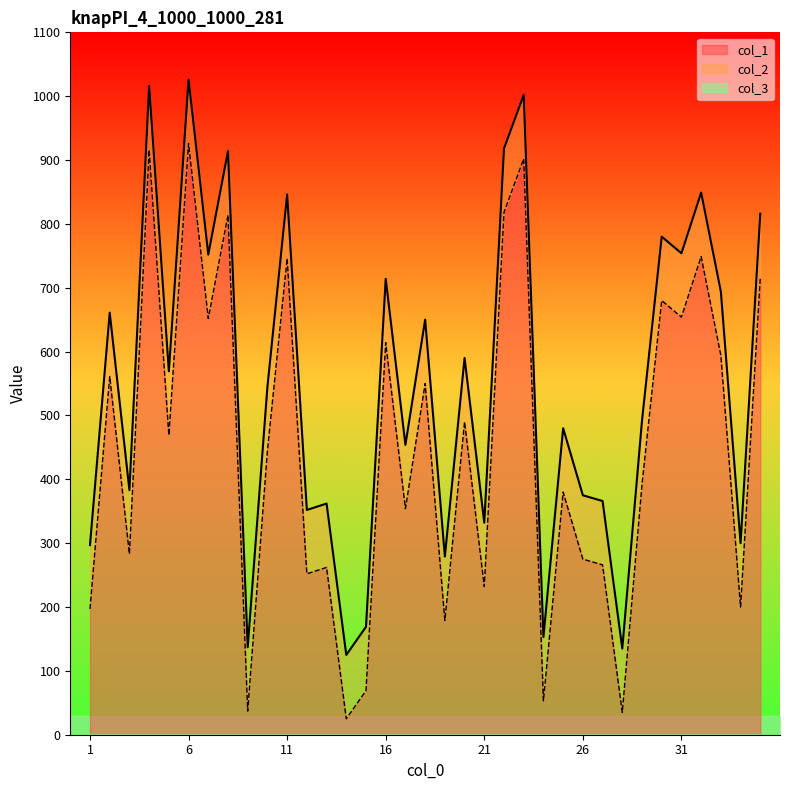

Reading left to right, what are all the values shown in this chart?

col_1: 297	661	383	1016	569	1026	752	914	137	545	846	352	362	125	169	714	454	650	279	590	332	918	1002	153	480	375	366	135	492	780	754	849	694	300	816
col_2: 197	561	283	916	469	926	652	814	37	445	746	252	262	25	69	614	354	550	179	490	232	818	902	53	380	275	266	35	392	680	654	749	594	200	716